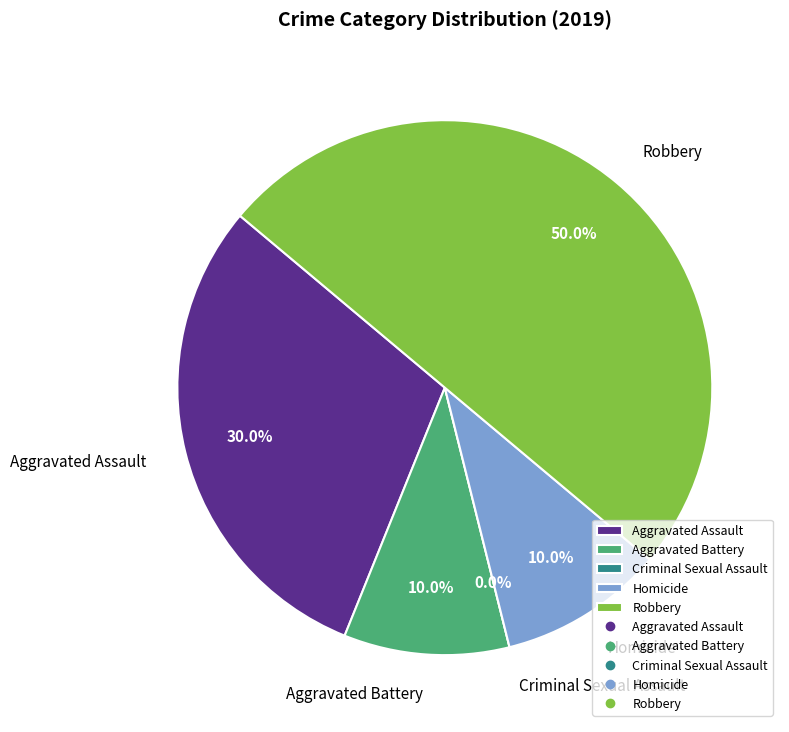

What is the ratio of the value at Aggravated Assault to the value at Aggravated Battery?

3.0